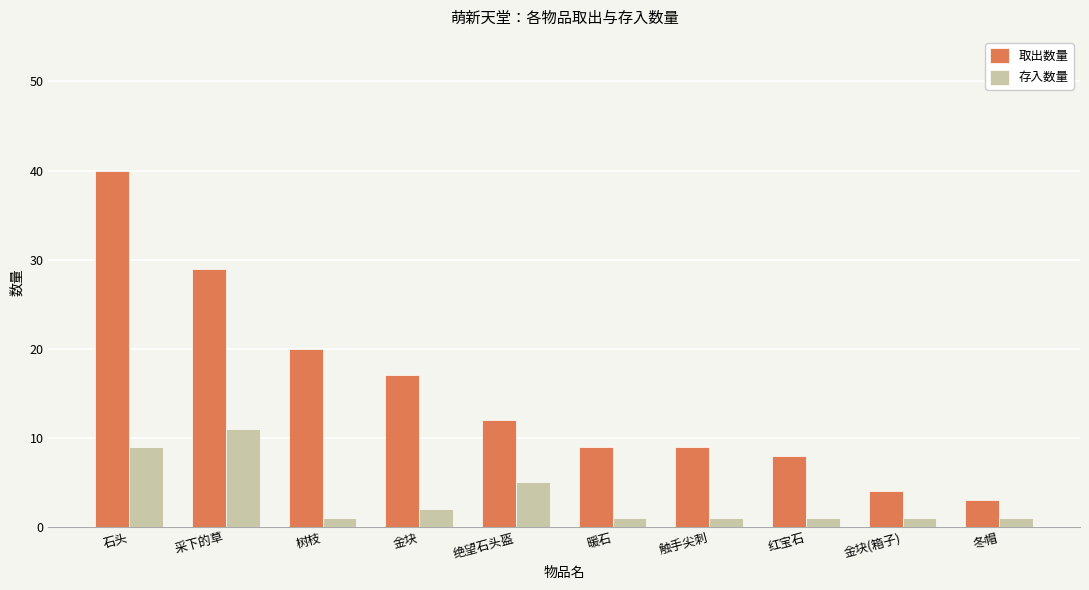

What position from the right is 树枝?

8